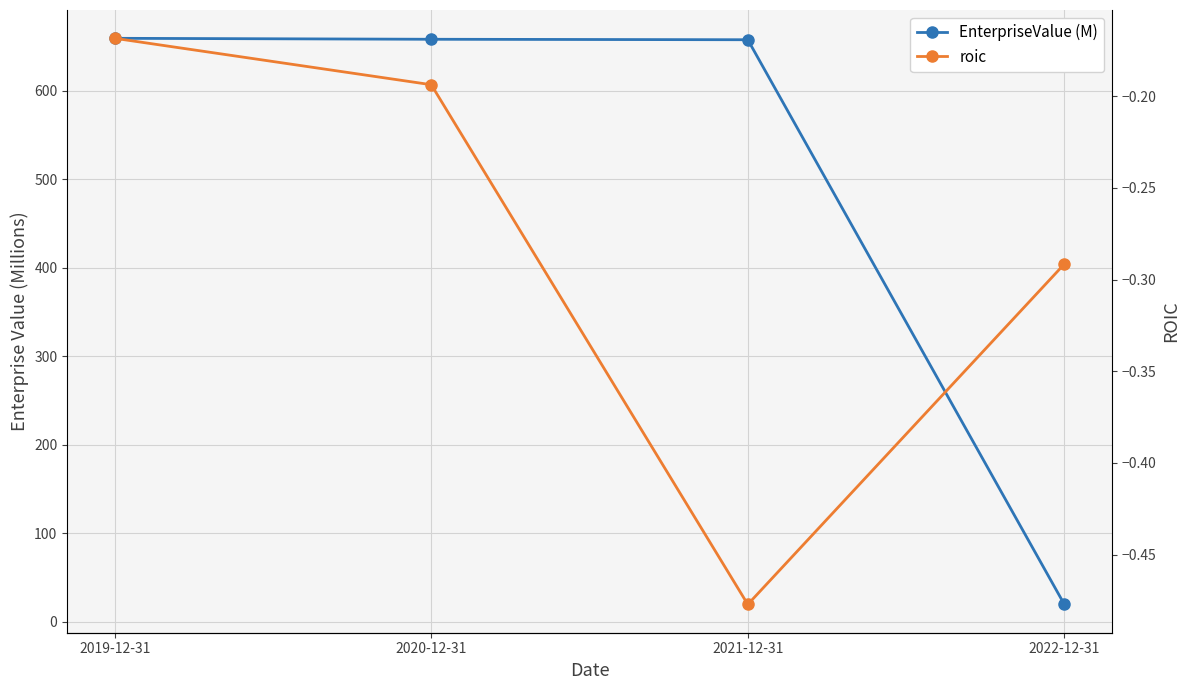

At 2022-12-31, list the series in order from largest to smallest.

EnterpriseValue (M), roic